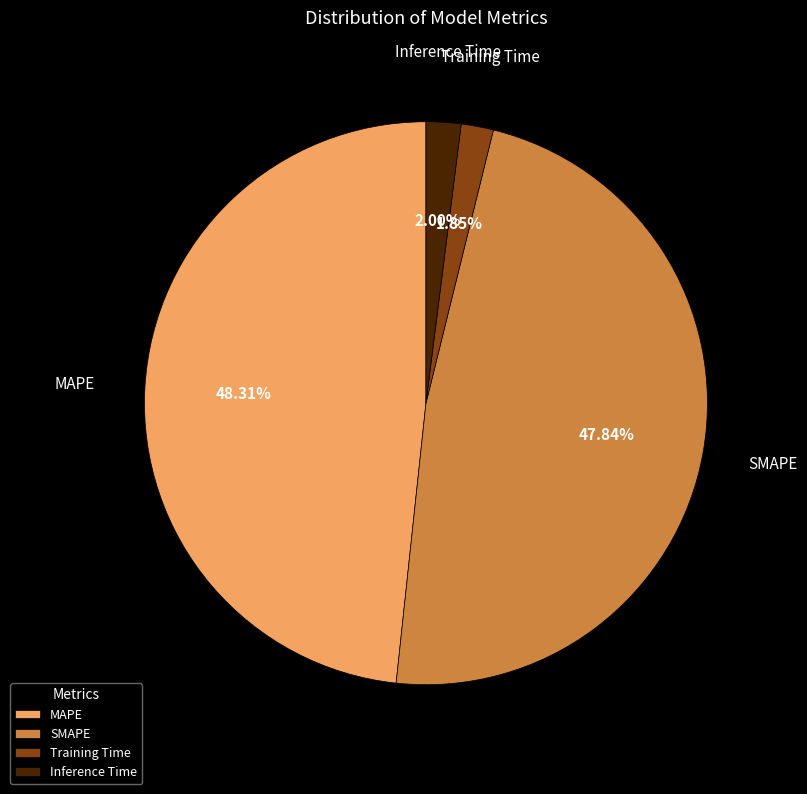

Does any single category account for the majority?

No